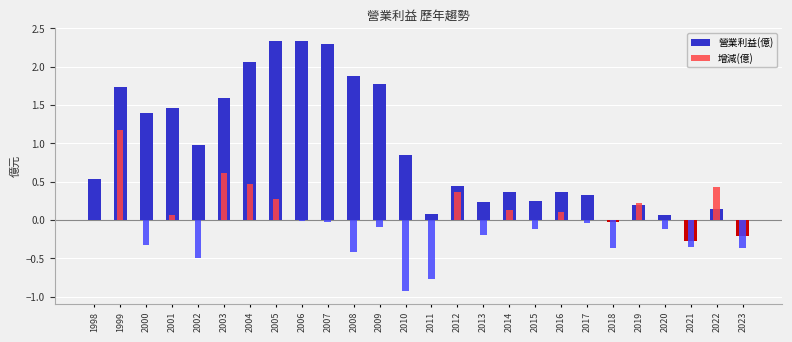

Rank the series at 2020 from lowest to highest value.

增減(億), 營業利益(億)